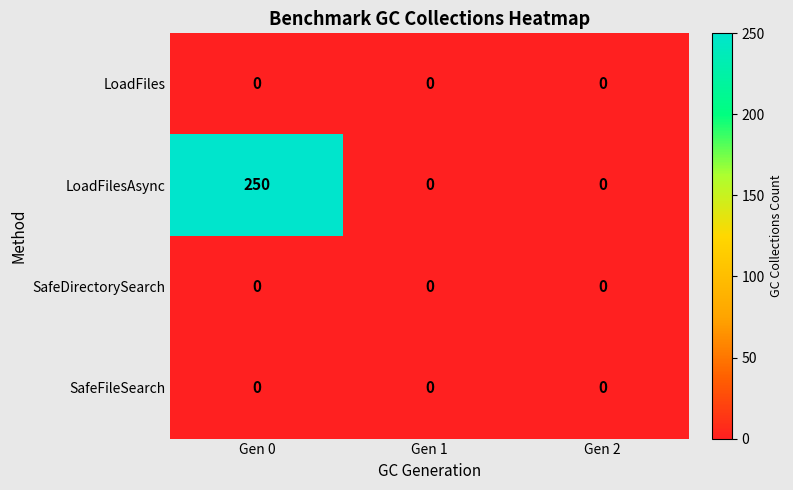

What is the sum of all LoadFilesAsync values?

250